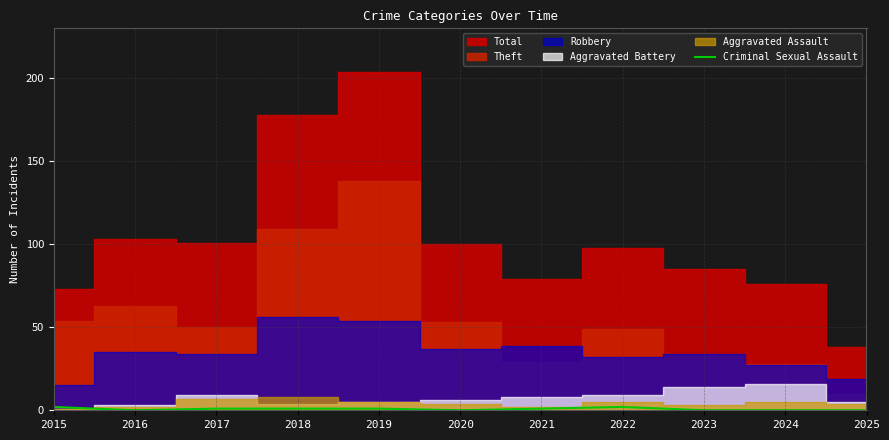

True or false: Criminal Sexual Assault has a value of 2 at 2015.

True